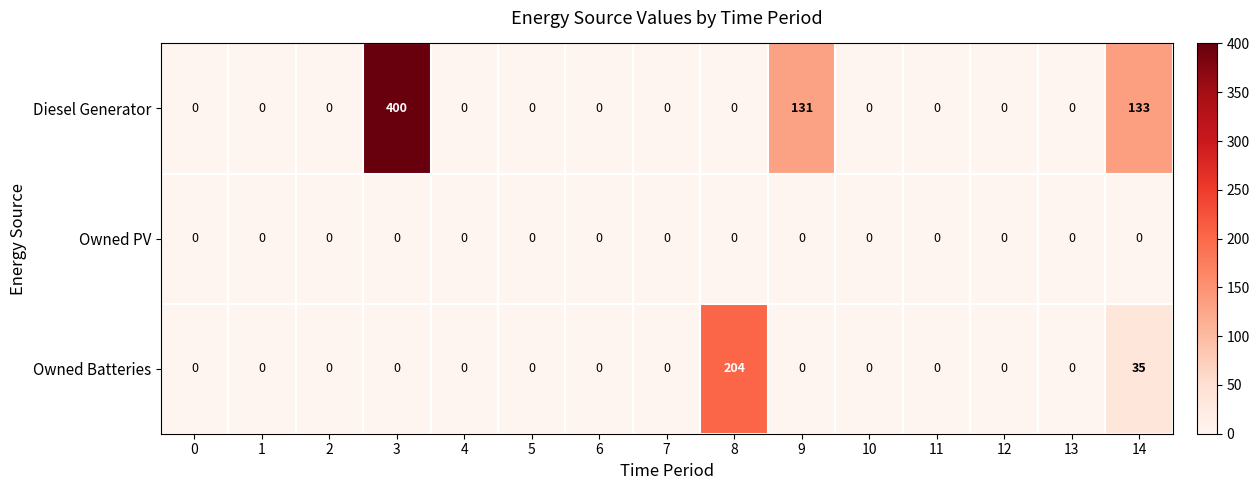

List the series in order of their overall mean, lowest first.

Owned PV, Owned Batteries, Diesel Generator